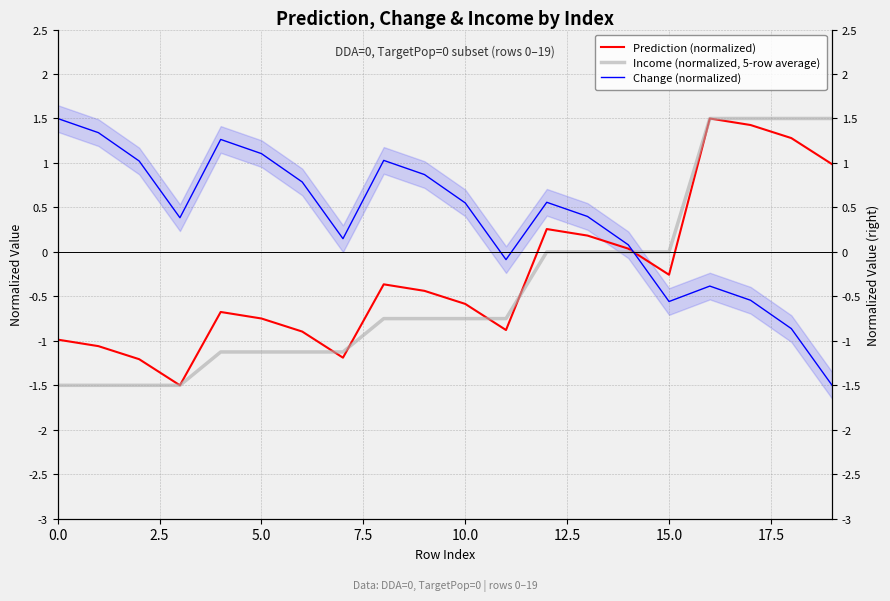

Which series has the largest range (max minus min)?

Prediction (normalized)